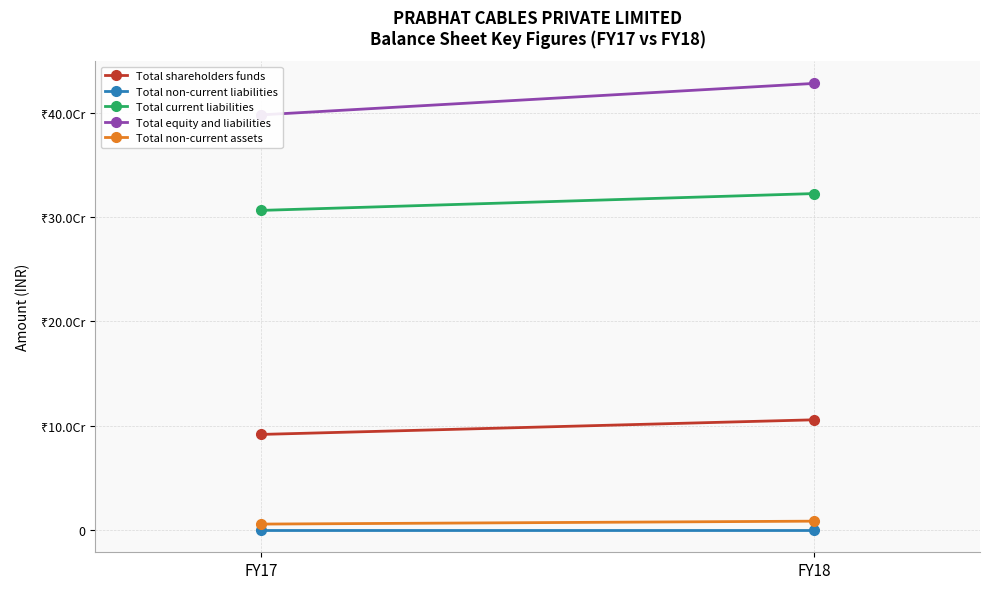

How many data points does each series have?

2